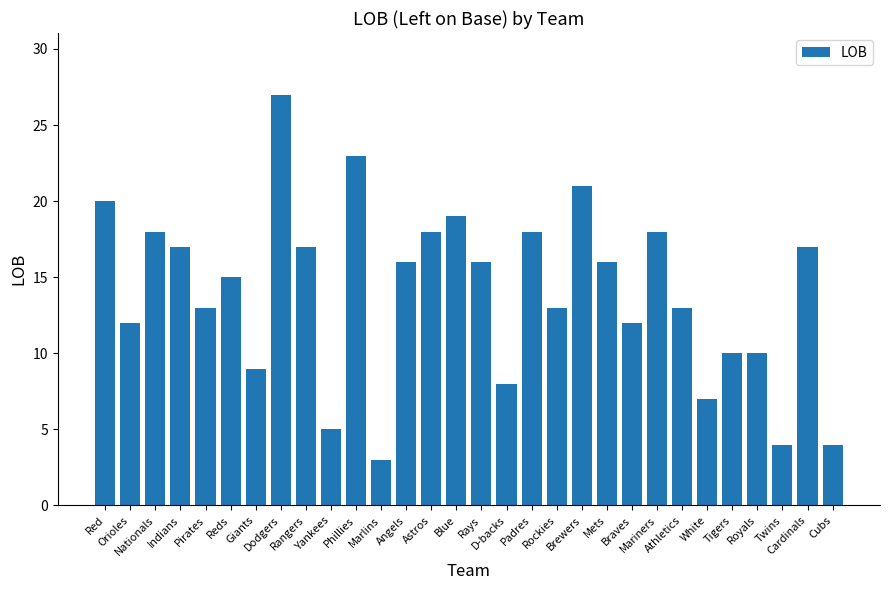

The chart shows a value of 12 at D-backs. True or false?

False